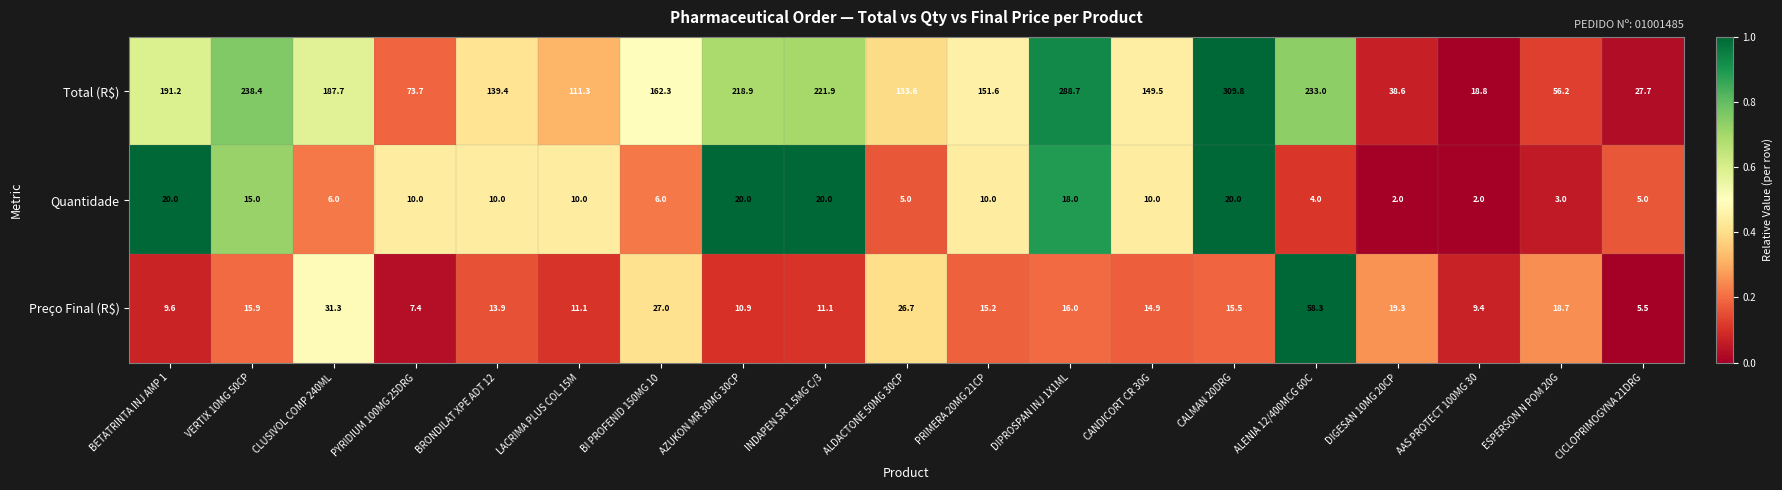

How many distinct data groups are displayed?

3